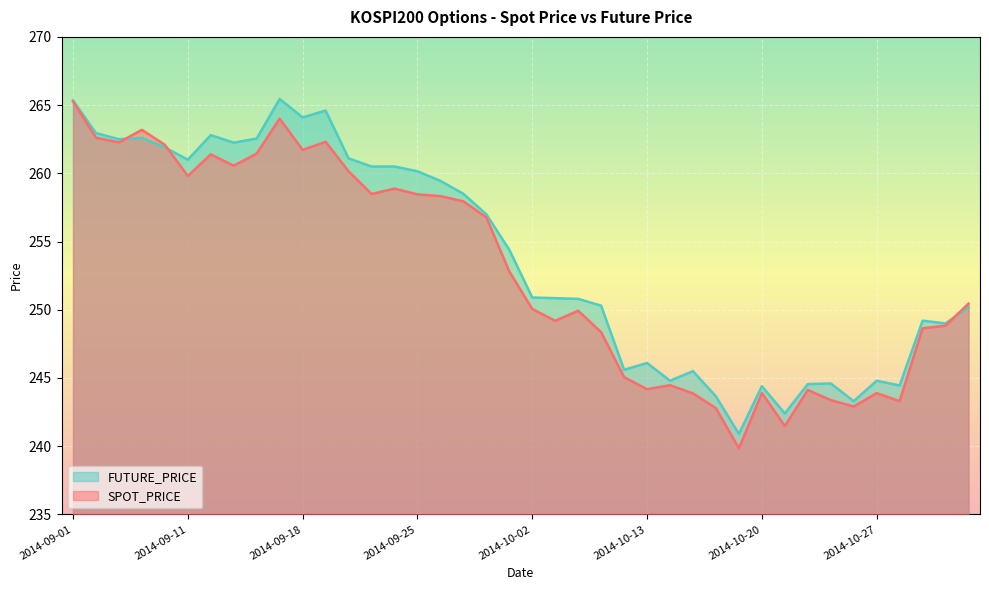

Rank the categories by FUTURE_PRICE value from lowest to highest.

2014-10-17, 2014-10-21, 2014-10-24, 2014-10-16, 2014-10-20, 2014-10-28, 2014-10-22, 2014-10-23, 2014-10-14, 2014-10-27, 2014-10-15, 2014-10-10, 2014-10-13, 2014-10-30, 2014-10-29, 2014-10-31, 2014-10-08, 2014-10-07, 2014-10-06, 2014-10-02, 2014-10-01, 2014-09-30, 2014-09-29, 2014-09-26, 2014-09-25, 2014-09-23, 2014-09-24, 2014-09-11, 2014-09-22, 2014-09-05, 2014-09-15, 2014-09-03, 2014-09-16, 2014-09-04, 2014-09-12, 2014-09-02, 2014-09-18, 2014-09-19, 2014-09-01, 2014-09-17